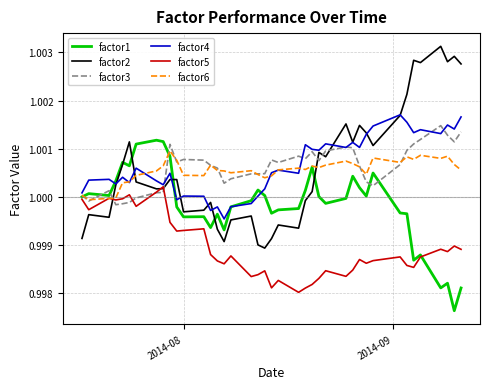

Which series has the widest spread of values?

factor2